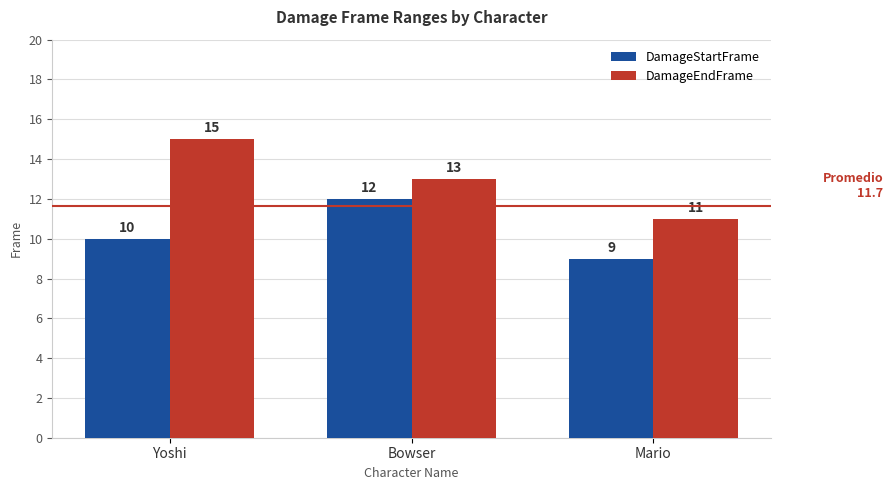

What is the difference between the maximum and minimum values in the DamageEndFrame series?

4